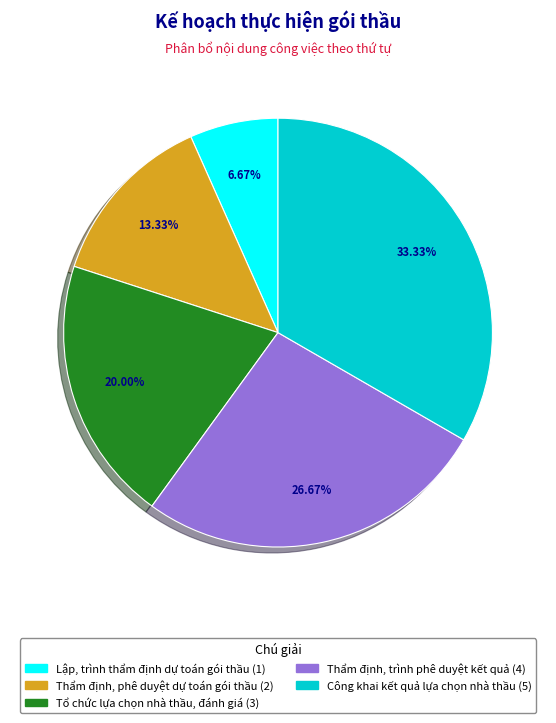

Which has a higher value, Thẩm định, trình phê duyệt kết quả or Lập, trình thẩm định dự toán gói thầu?

Thẩm định, trình phê duyệt kết quả